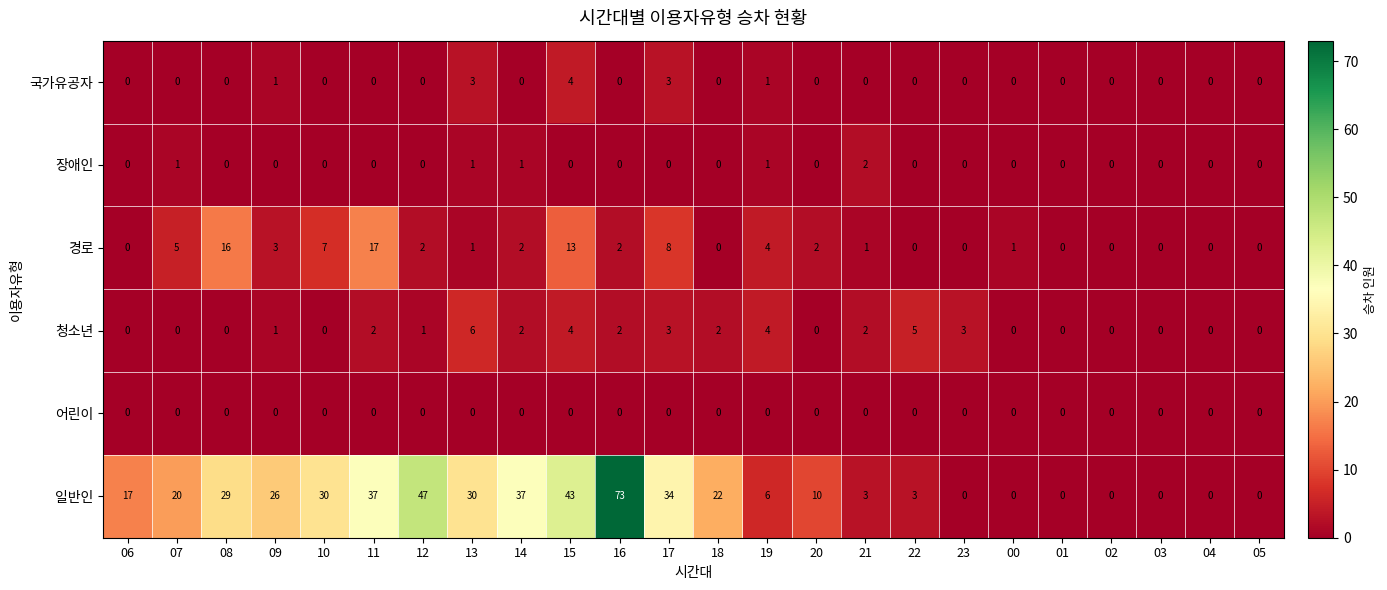

What is the sum of the 청소년 values at 22 and 12?

6